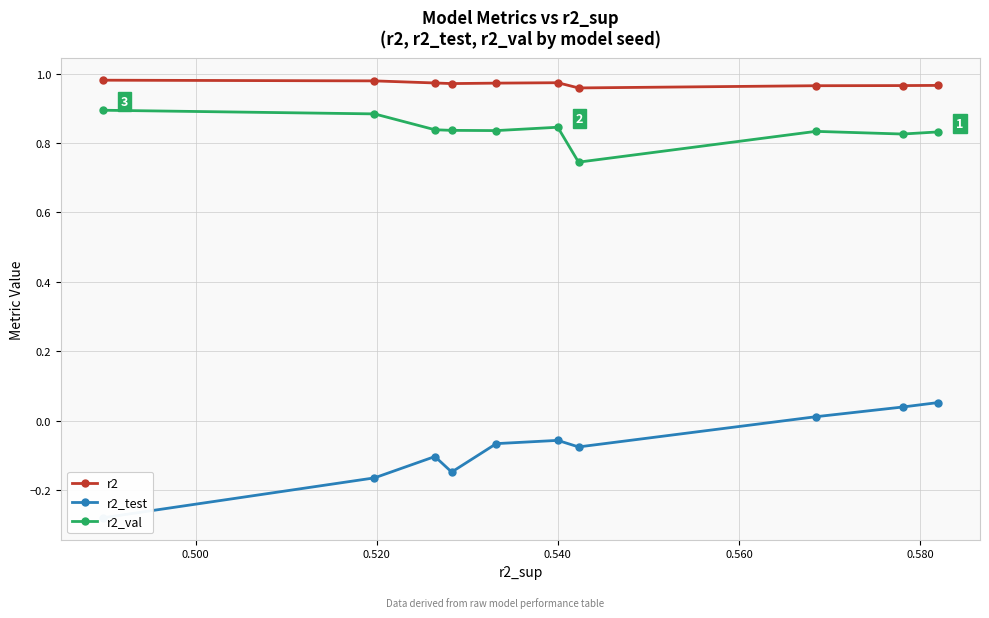

How many r2_val values are between 0 and 1?

10